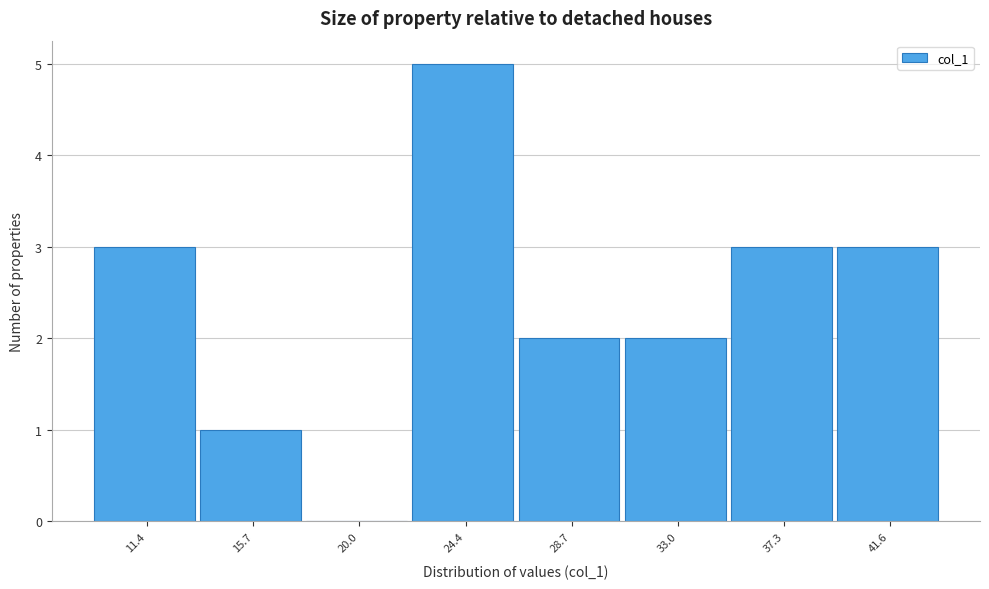

Reading right to left, transcribe all the data shown in this chart.

41.6=3	37.3=3	33.0=2	28.7=2	24.4=5	20.0=0	15.7=1	11.4=3